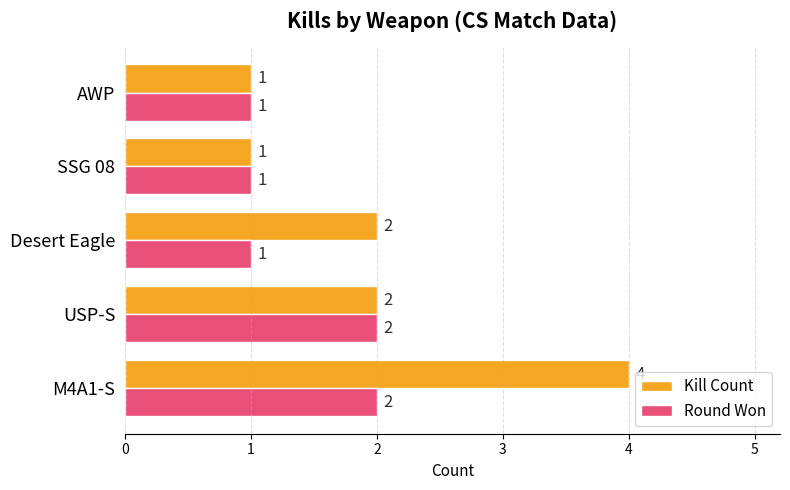

How many series are shown in this chart?

2